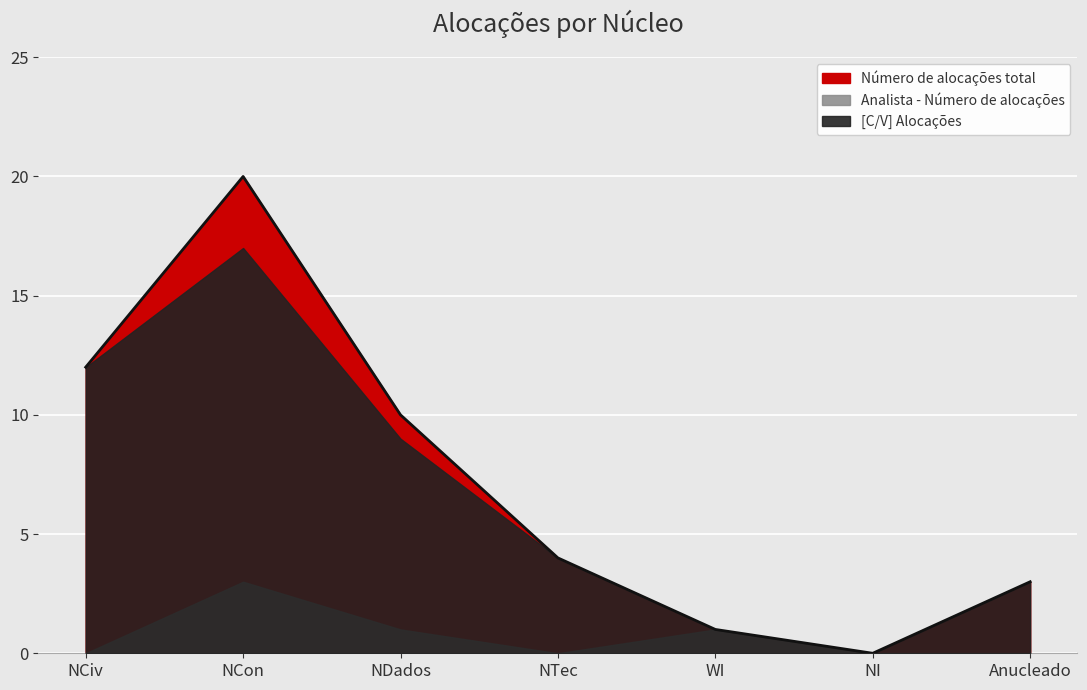

At which category does Analista Numero de alocacoes reach its first local peak?

NCon